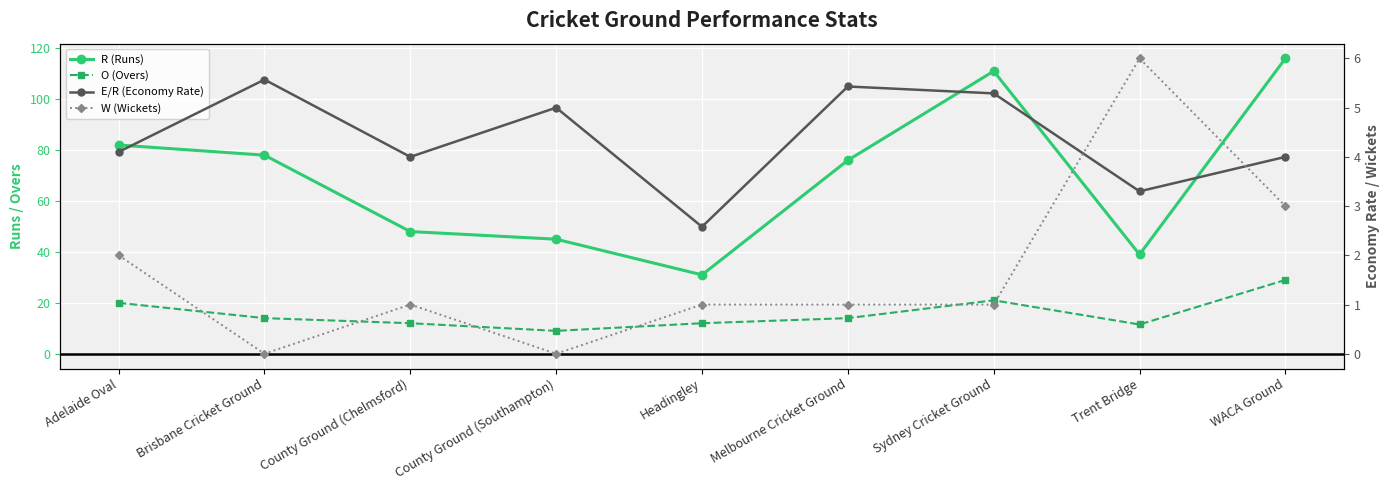

True or false: E/R (Economy Rate) and W (Wickets) intersect in this chart.

True